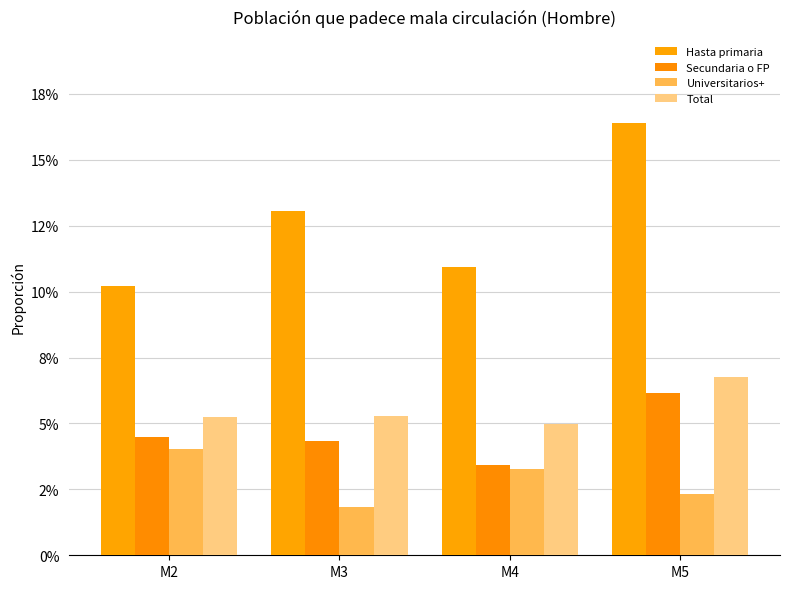

What is the sum of all Hasta primaria values?

50.6